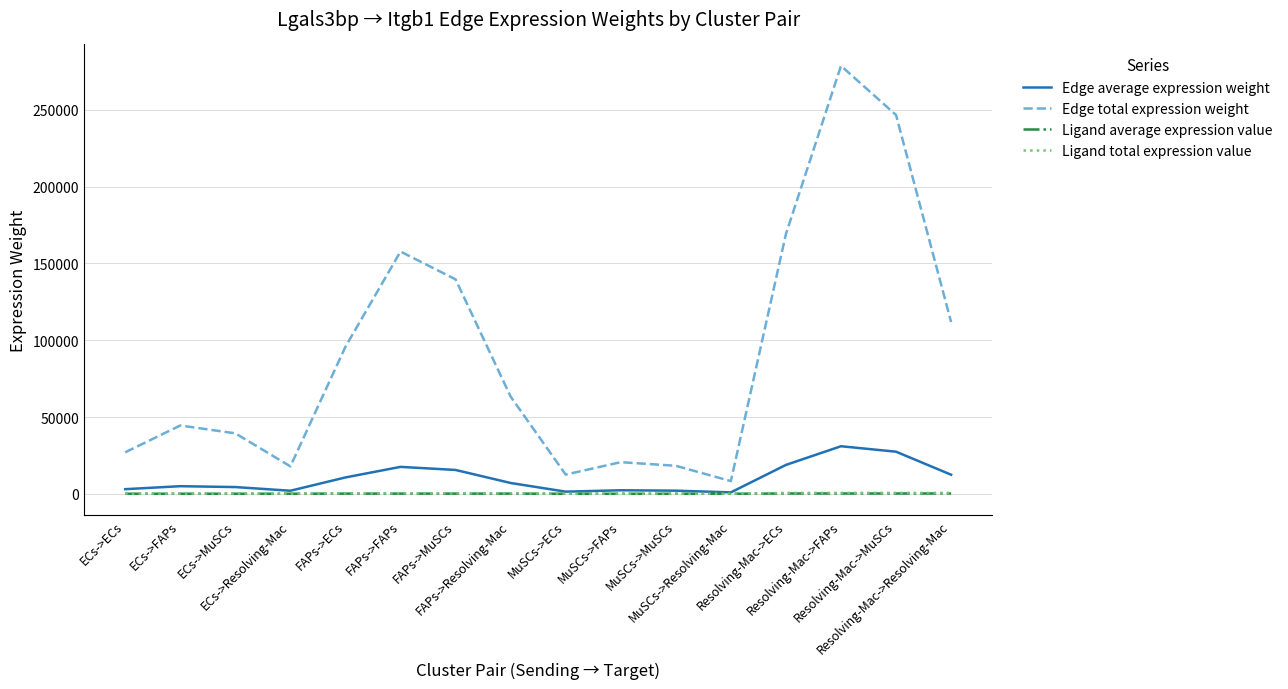

At how many categories does at least one series exceed 141712?

4